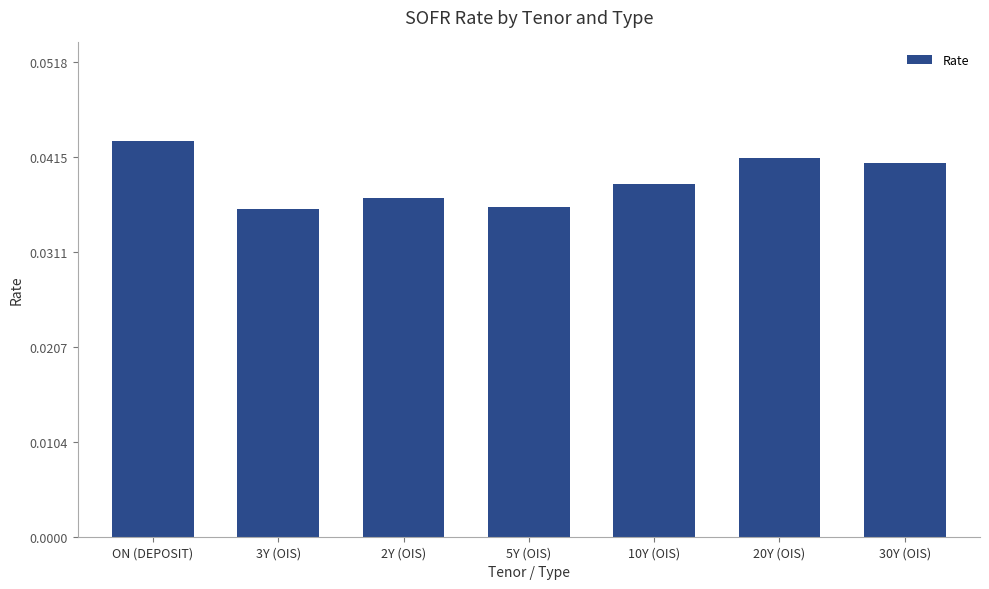

Which category has the highest value across all series?

ON (DEPOSIT)